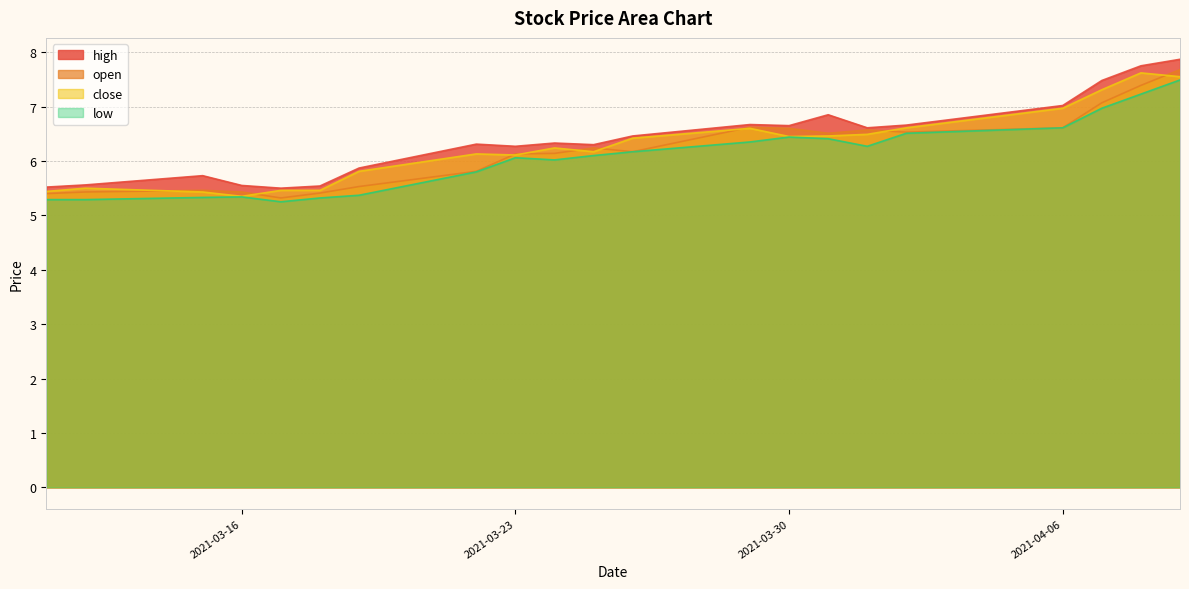

Between 2021-03-18 and 2021-03-29, which is larger?

2021-03-29